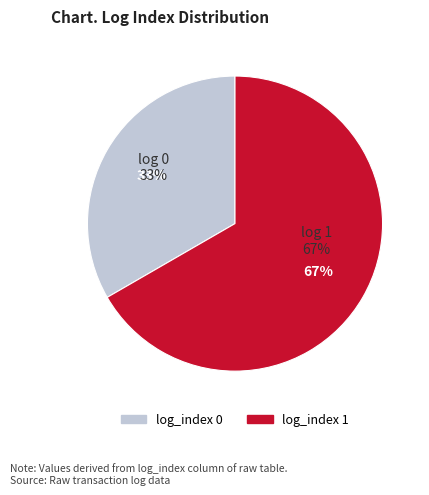

Is there any slice that represents more than half of the pie?

Yes